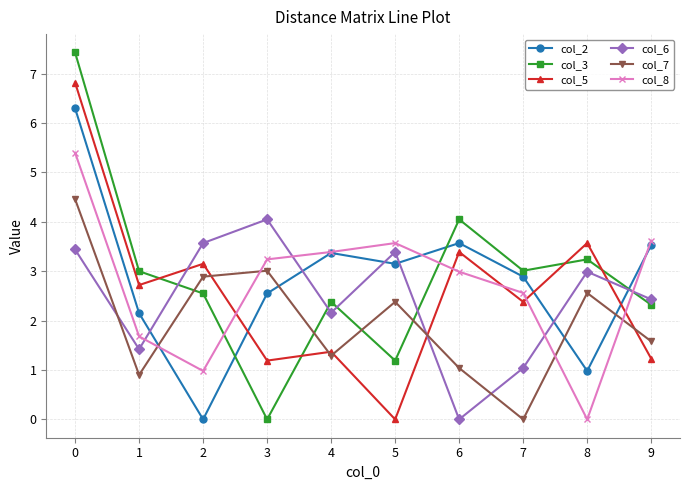

Which series ends up on top after the final intersection of col_5 and col_7?

col_7